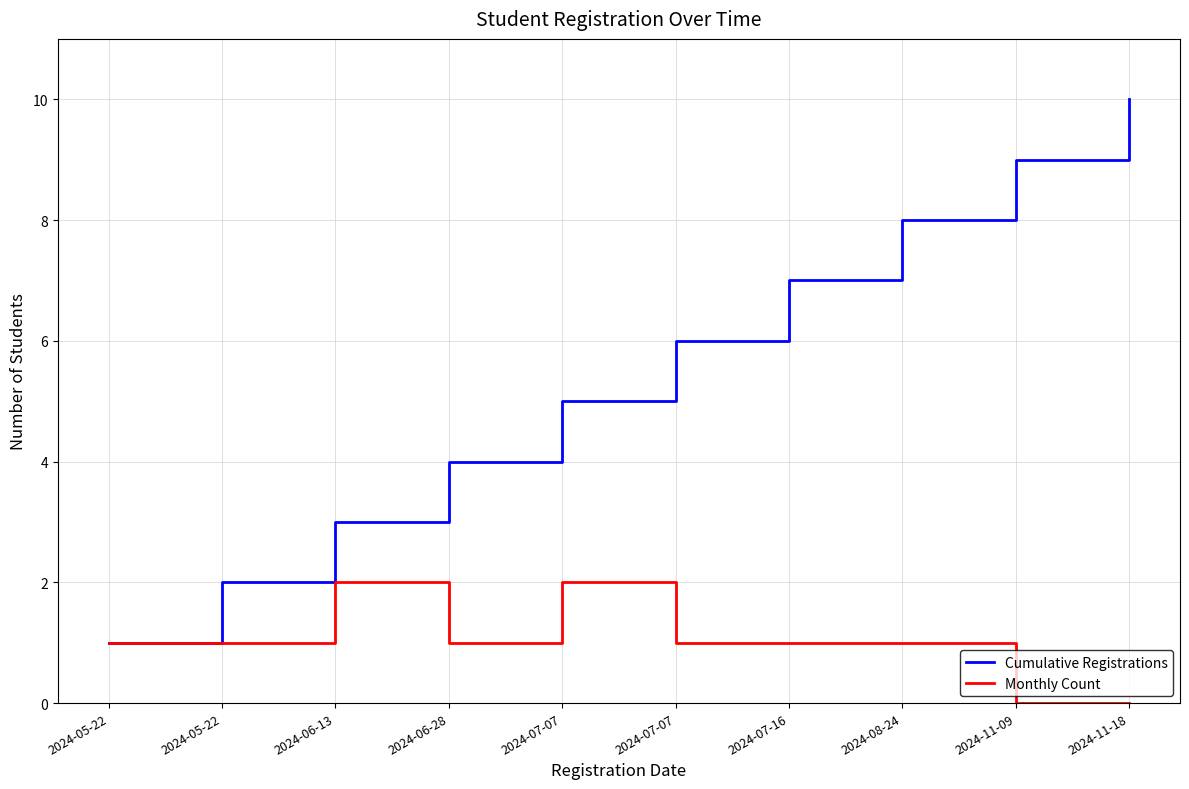

The value of Cumulative Registrations at 2024-05-22 is 1. True or false?

False